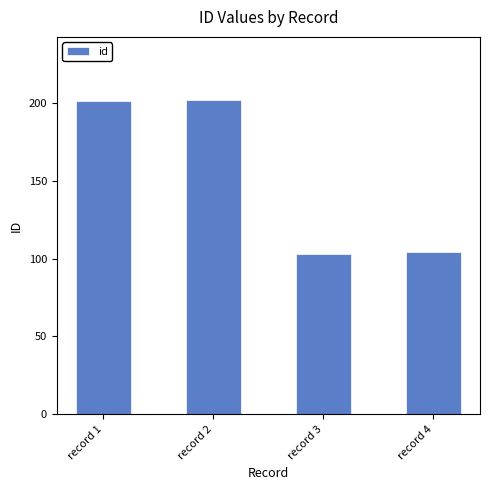

What is the difference between the maximum and minimum values?

99